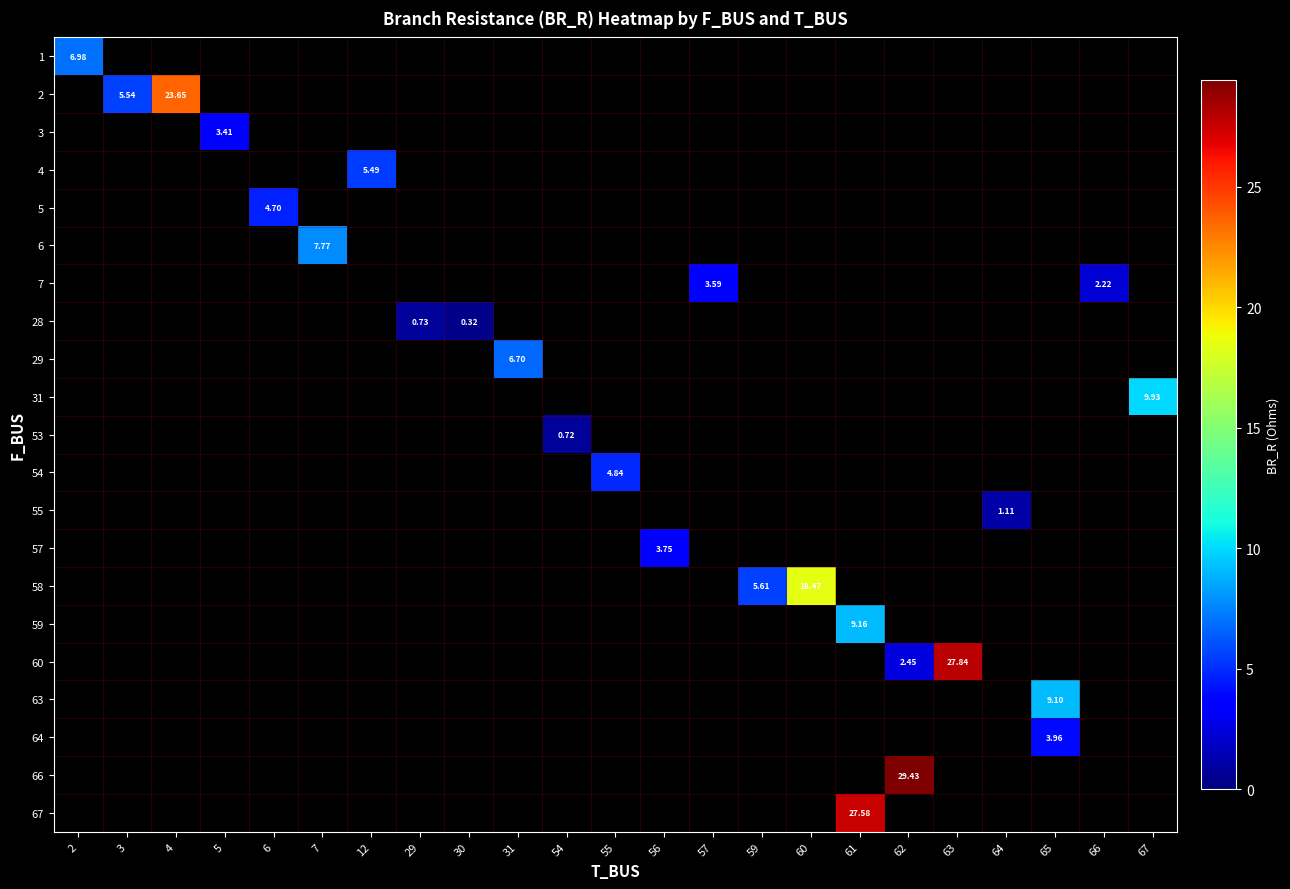

How many distinct data groups are displayed?

21